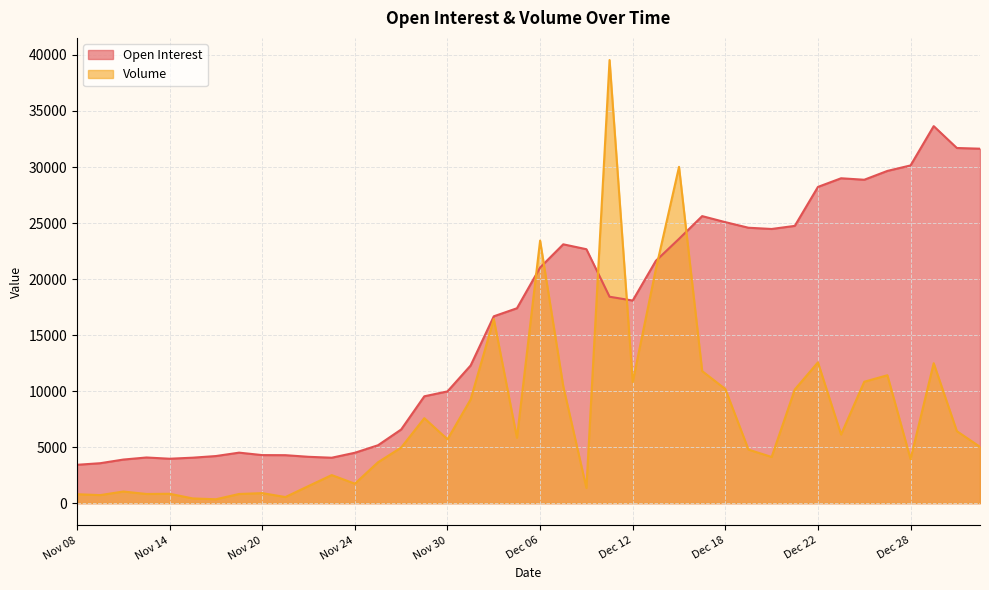

True or false: Volume and Open Interest cross at least once.

True